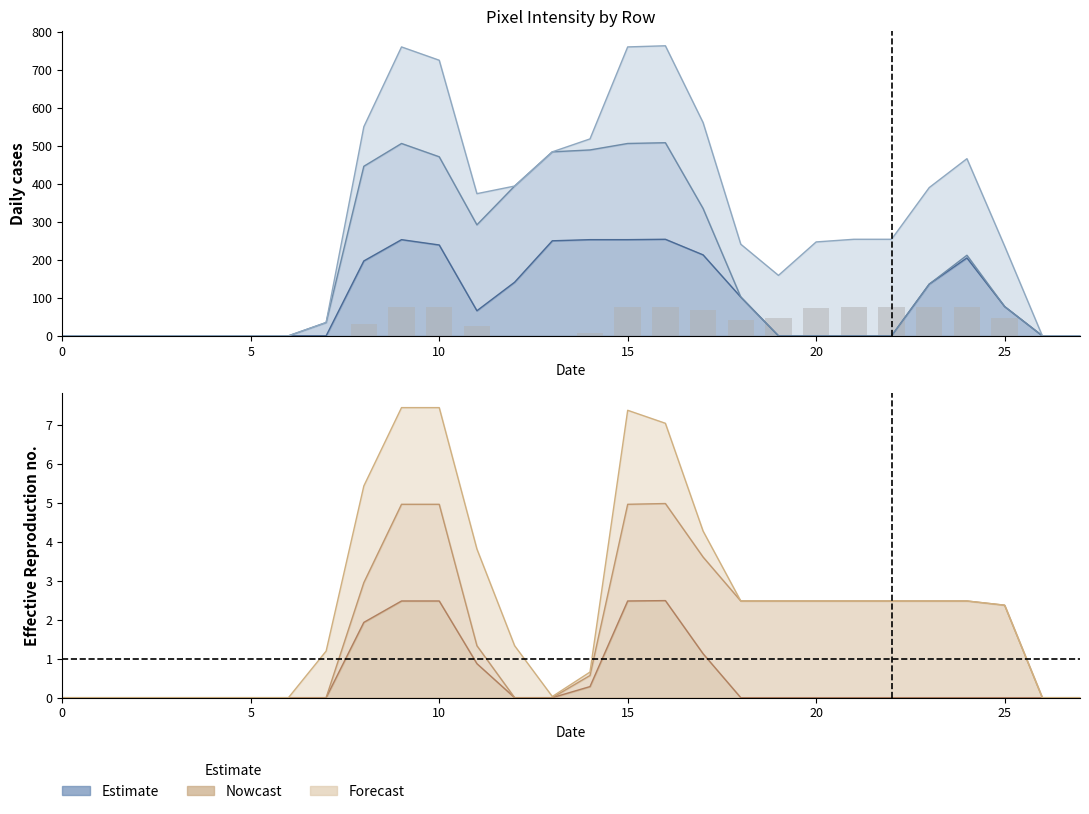

How many groups of bars are there?

28